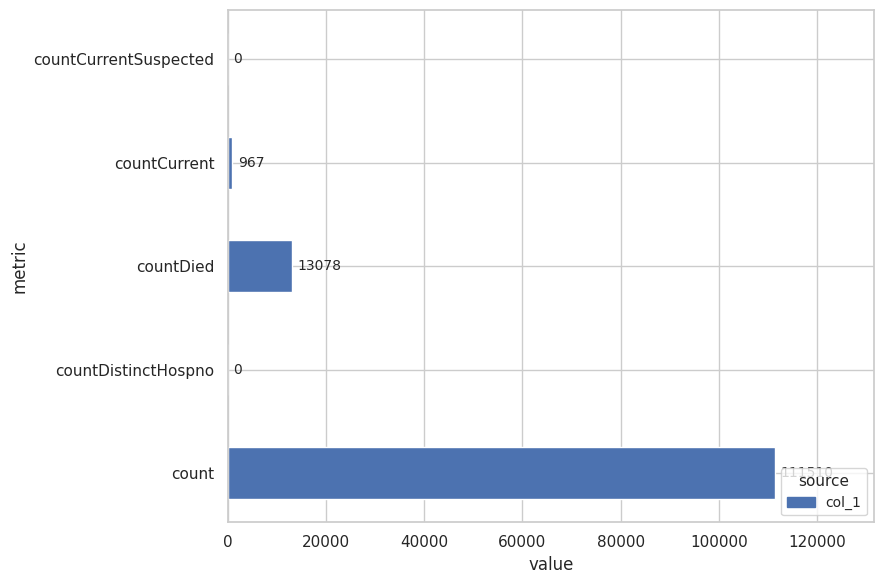

How many series are shown in this chart?

1